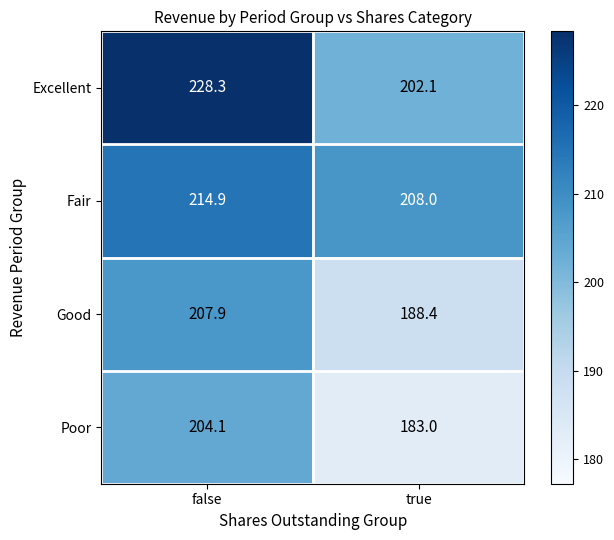

Reading right to left, what are all the values shown in this chart?

Excellent: true=202.1	false=228.3
Fair: true=208.0	false=214.9
Good: true=188.4	false=207.9
Poor: true=183.0	false=204.1